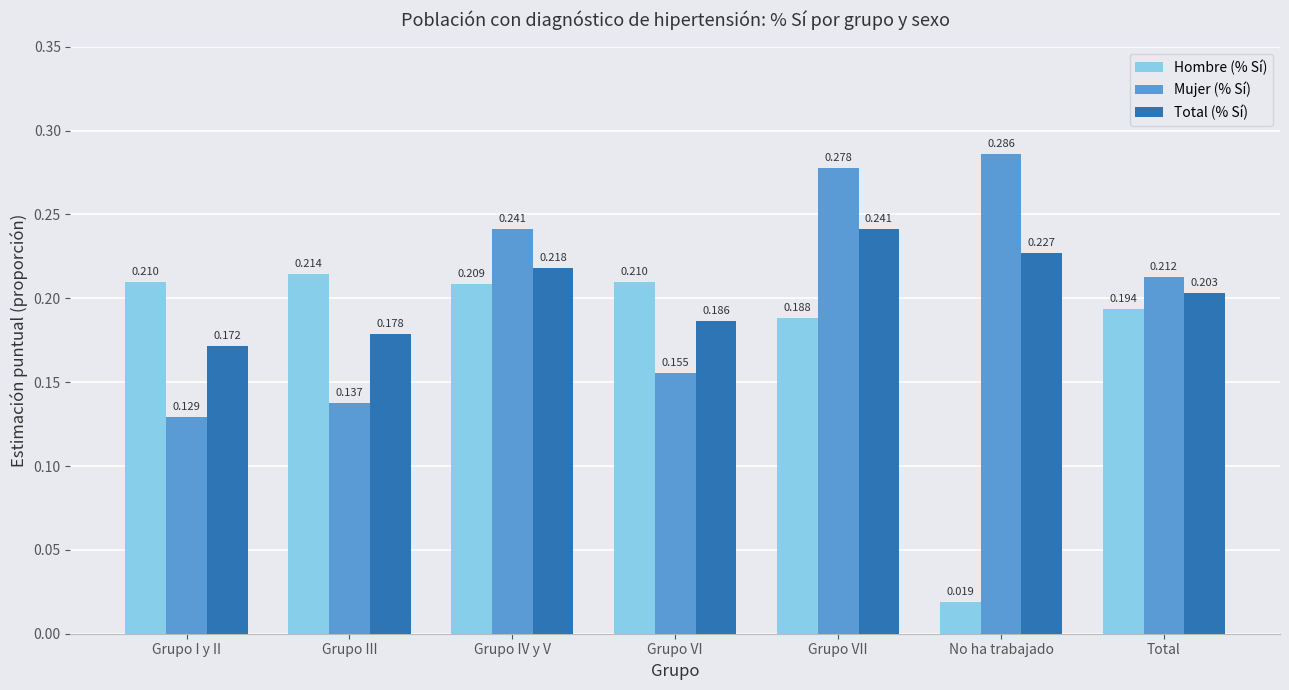

At which label is Mujer (% Sí) closest to 0?

Grupo I y II